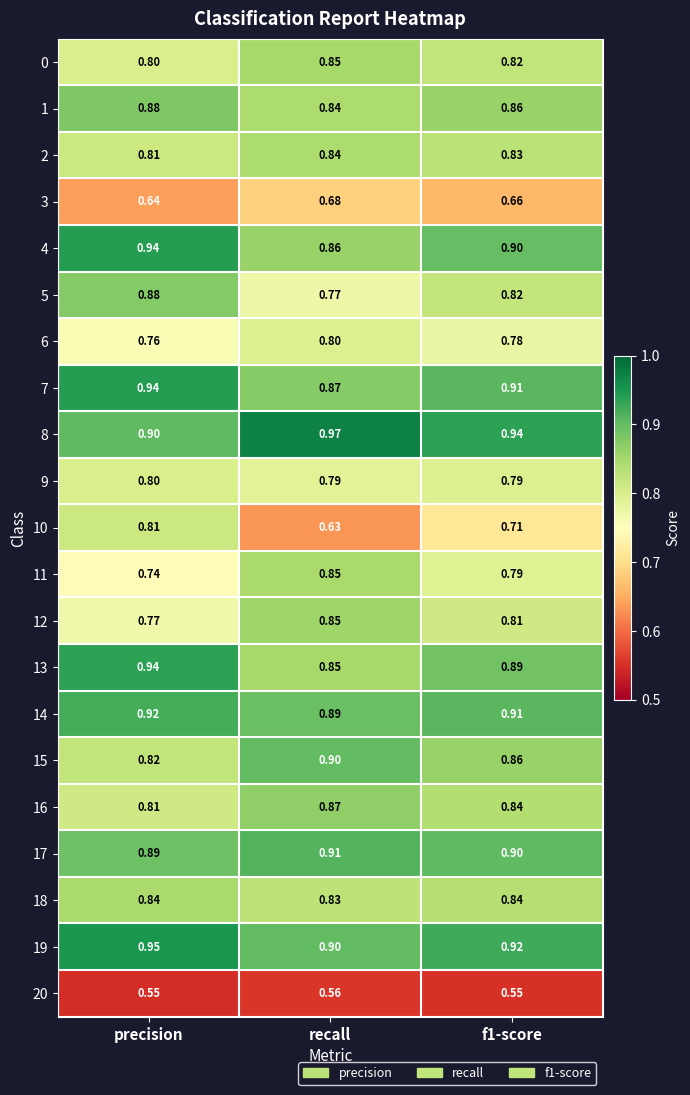

Is the value of 3 at precision greater than the value of 9 at recall?

No